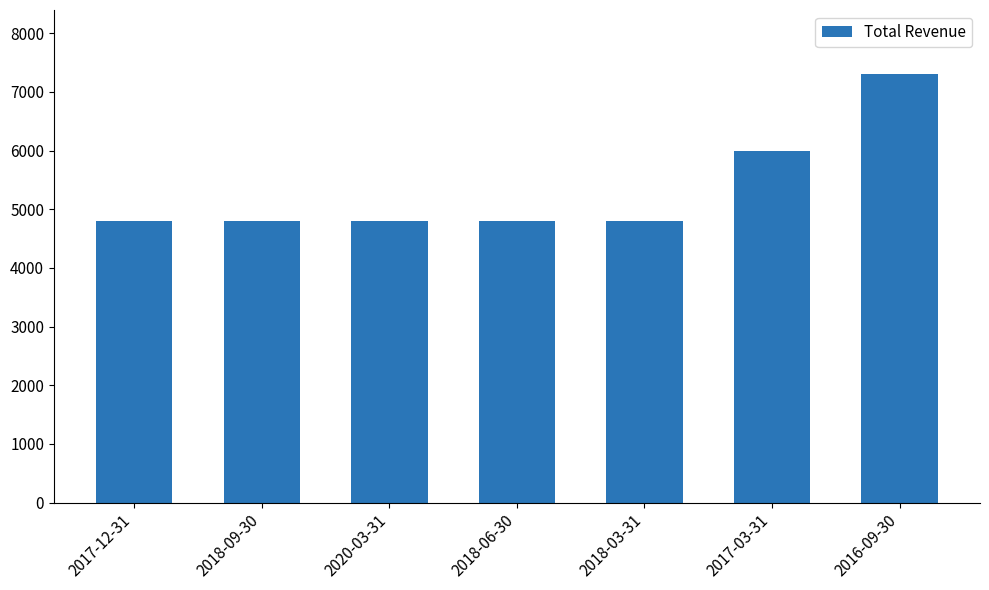

What is the change in value from 2018-06-30 to 2016-09-30?

+2500